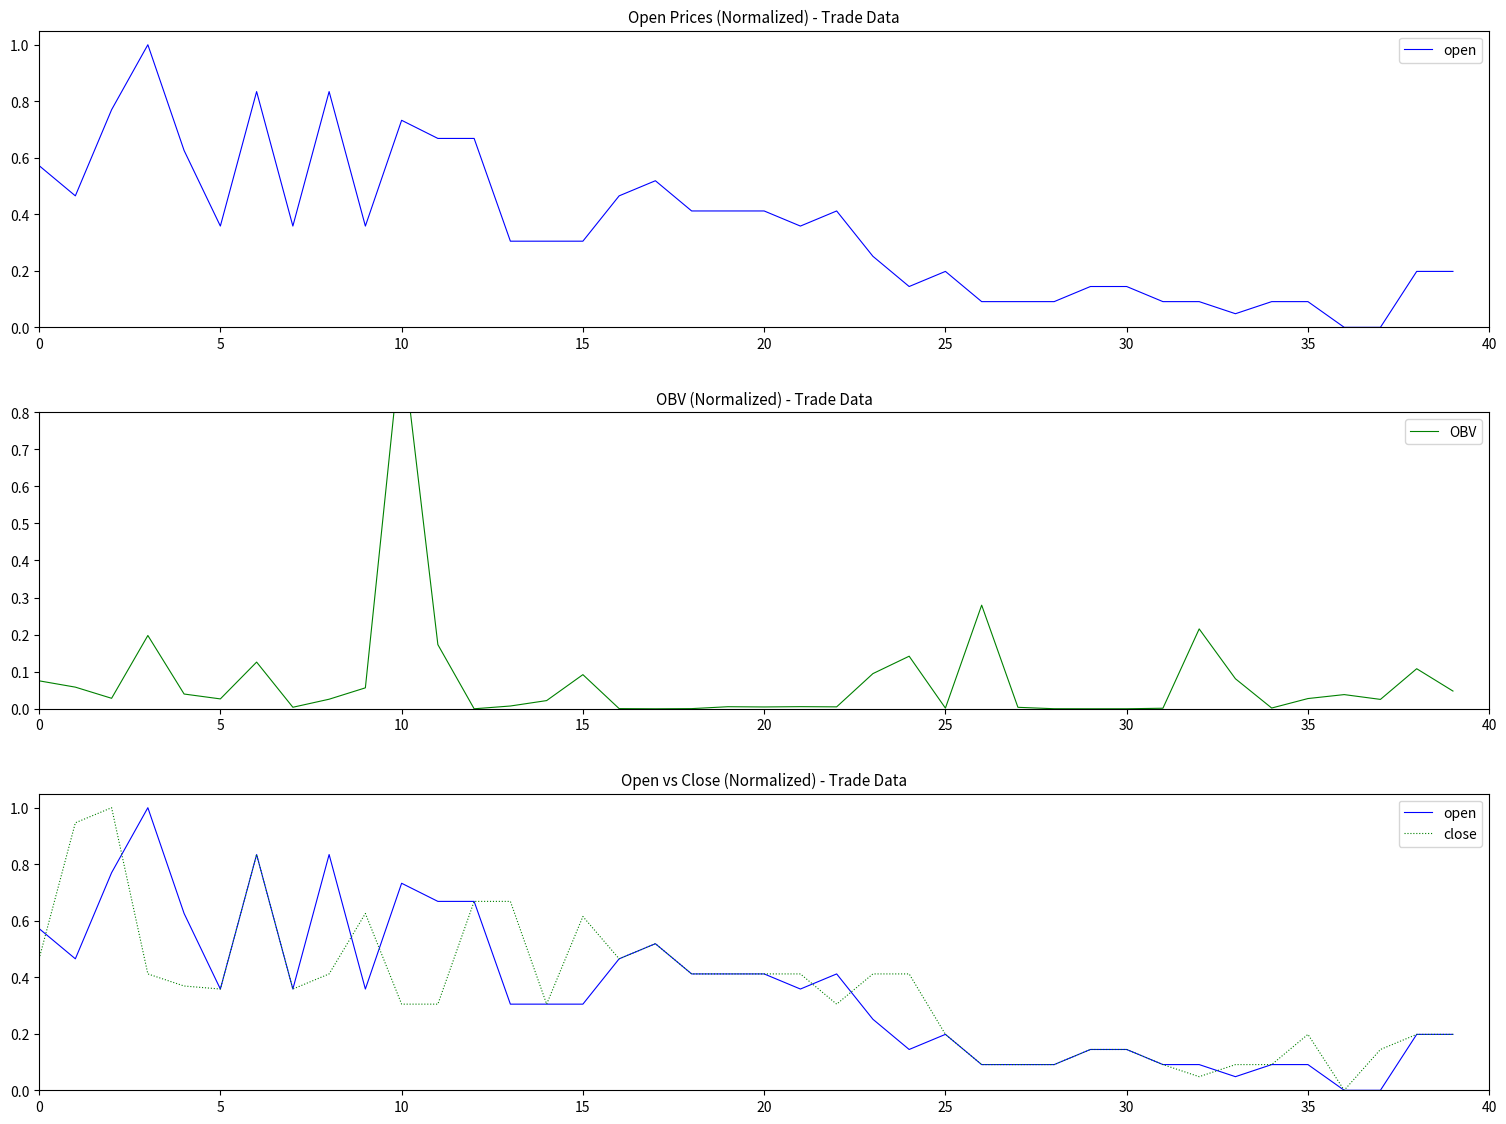

What is the difference between the open values at 27 and 22?

0.3